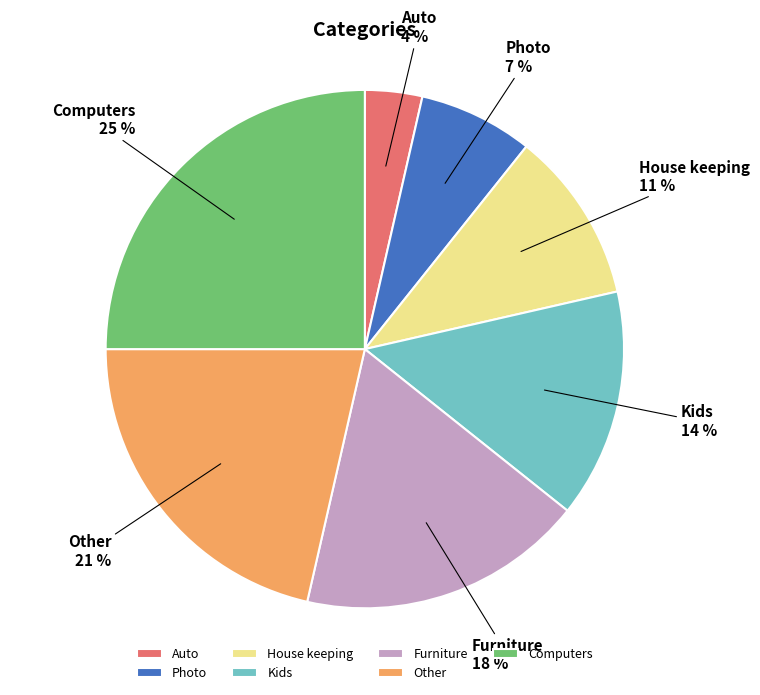

True or false: Photo accounts for 7% of the total.

True